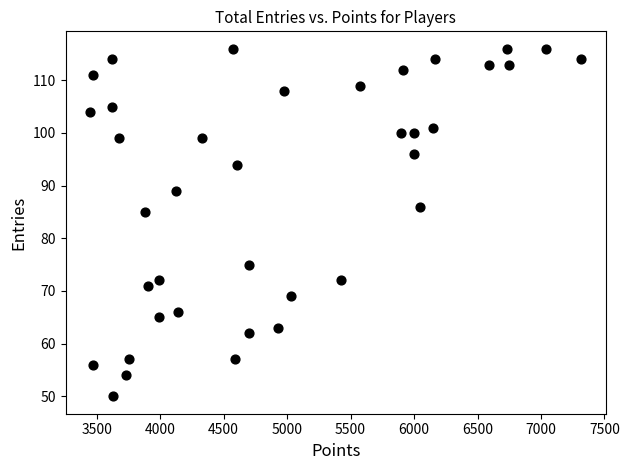

What Y value in the scatter plot is closest to 83?

85